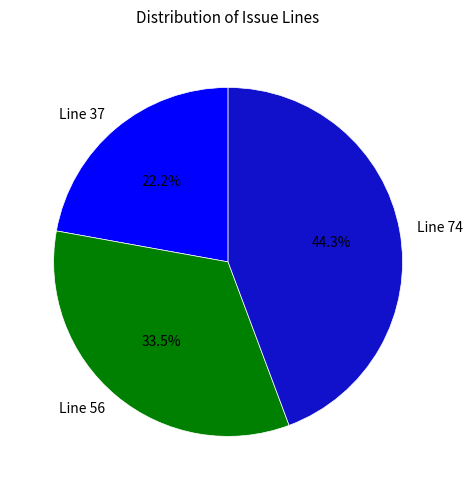

Is it true that Line 37 is 10% of the pie?

False